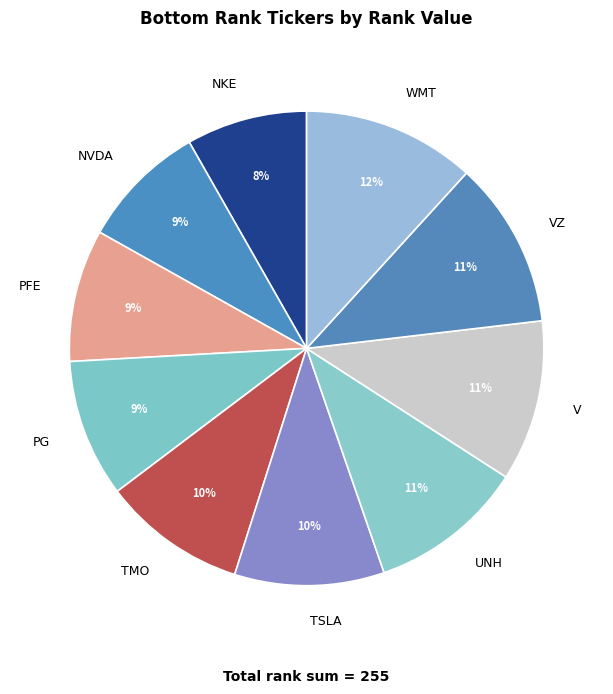

To the nearest percent, what is the combined percentage of PFE and UNH?

20%